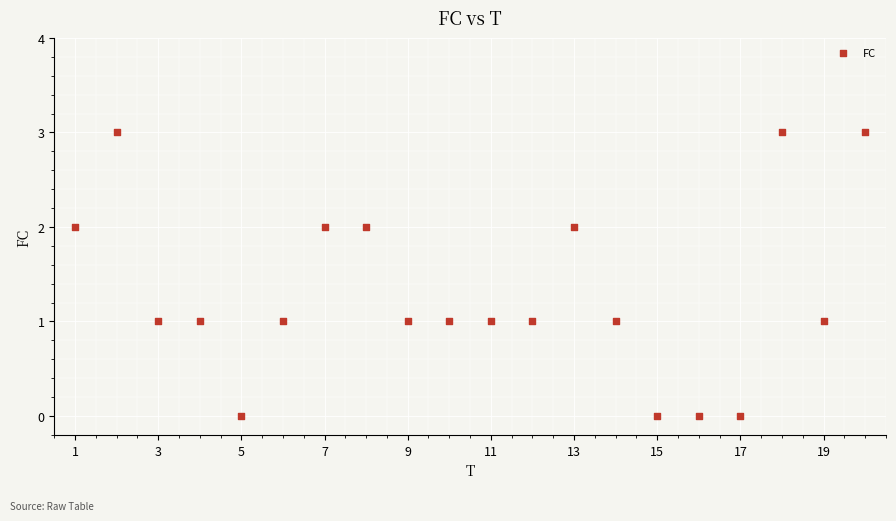

What is the range of X values (max minus min)?

19